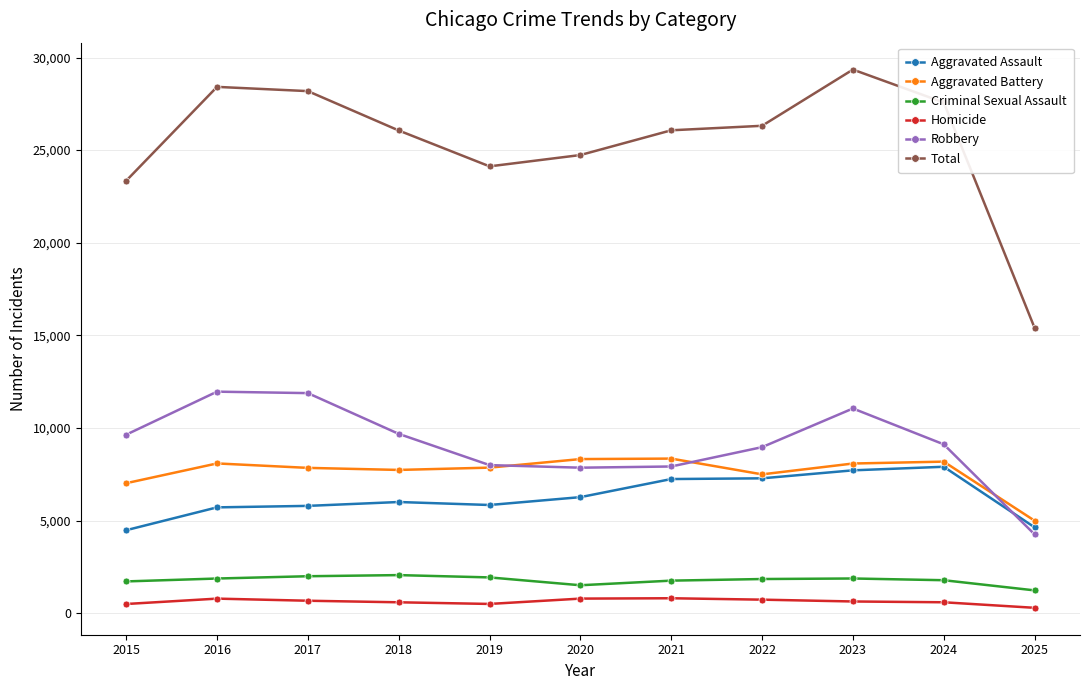

What is the sum of the Criminal Sexual Assault values at 2025 and 2018?

3287